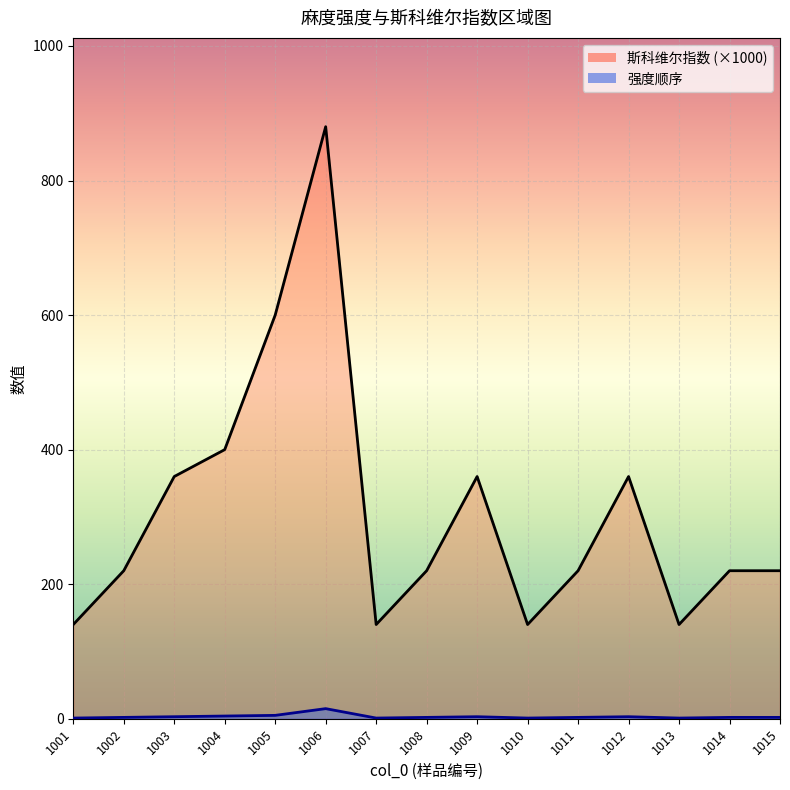

Which has a higher value, 1007 or 1013?

1007